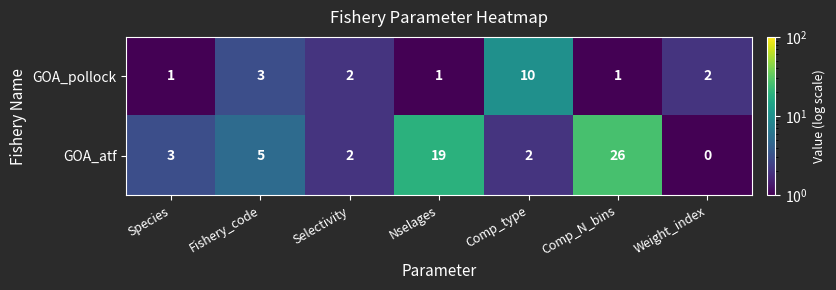

At which category does the chart reach its peak across all series?

Comp_N_bins